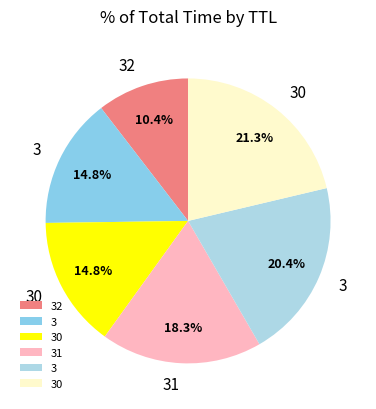

Count the number of slices in the pie.

6